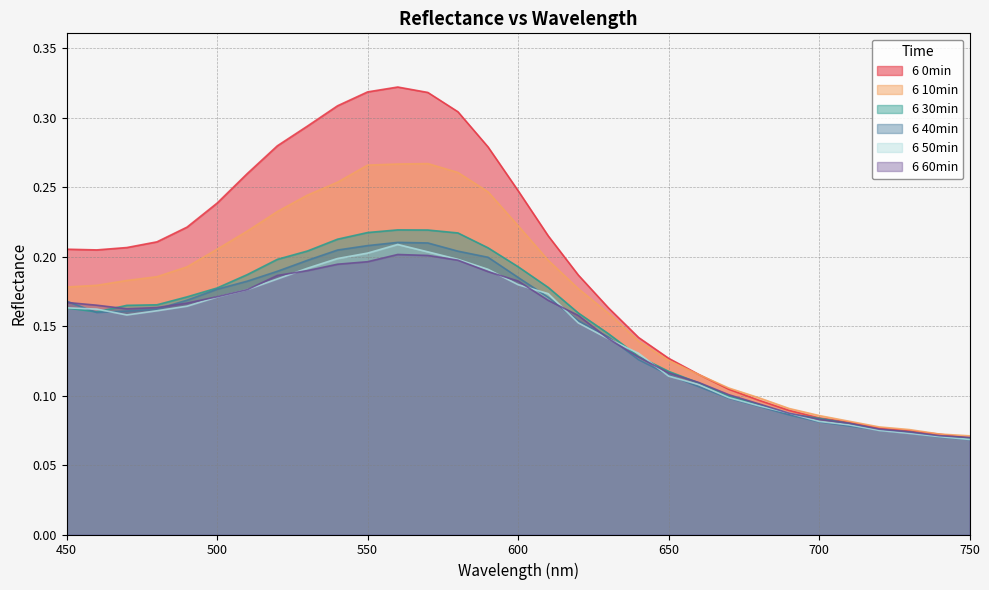

What are all the series names shown in the legend?

6 0min, 6 10min, 6 30min, 6 40min, 6 50min, 6 60min